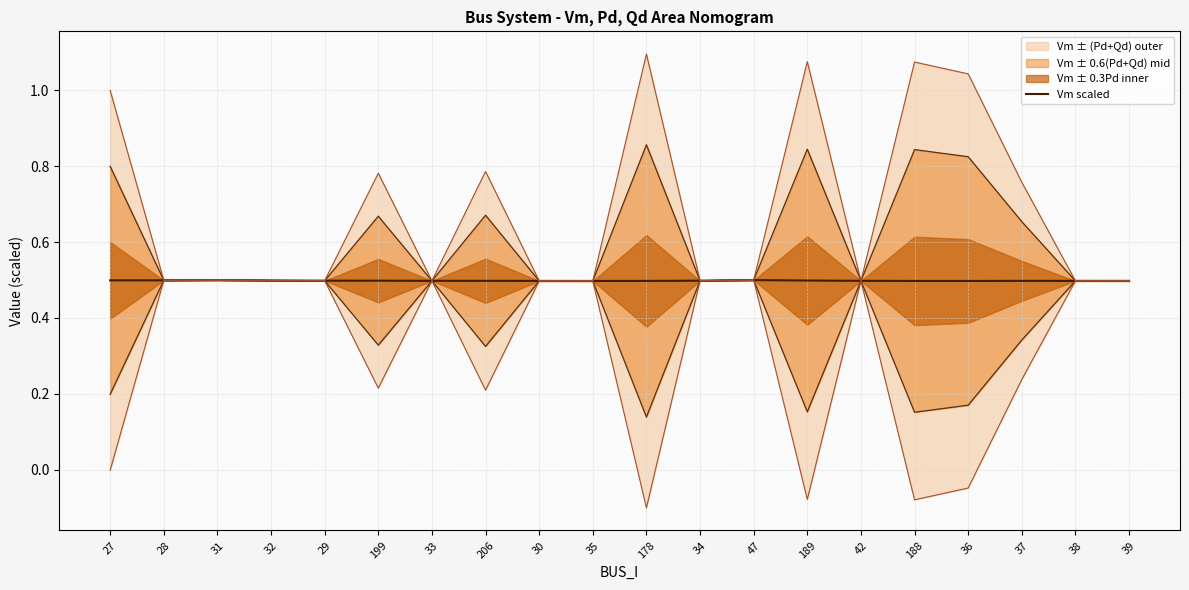

The value at 189 is 0.2. True or false?

False